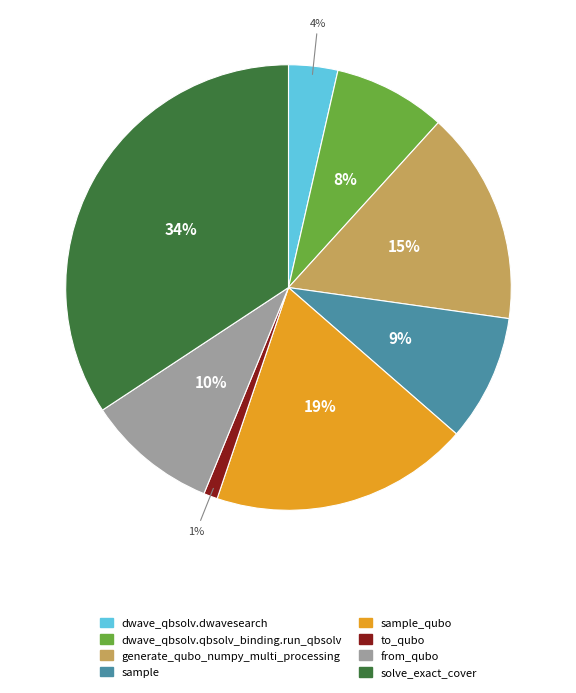

Is there any slice that represents more than half of the pie?

No